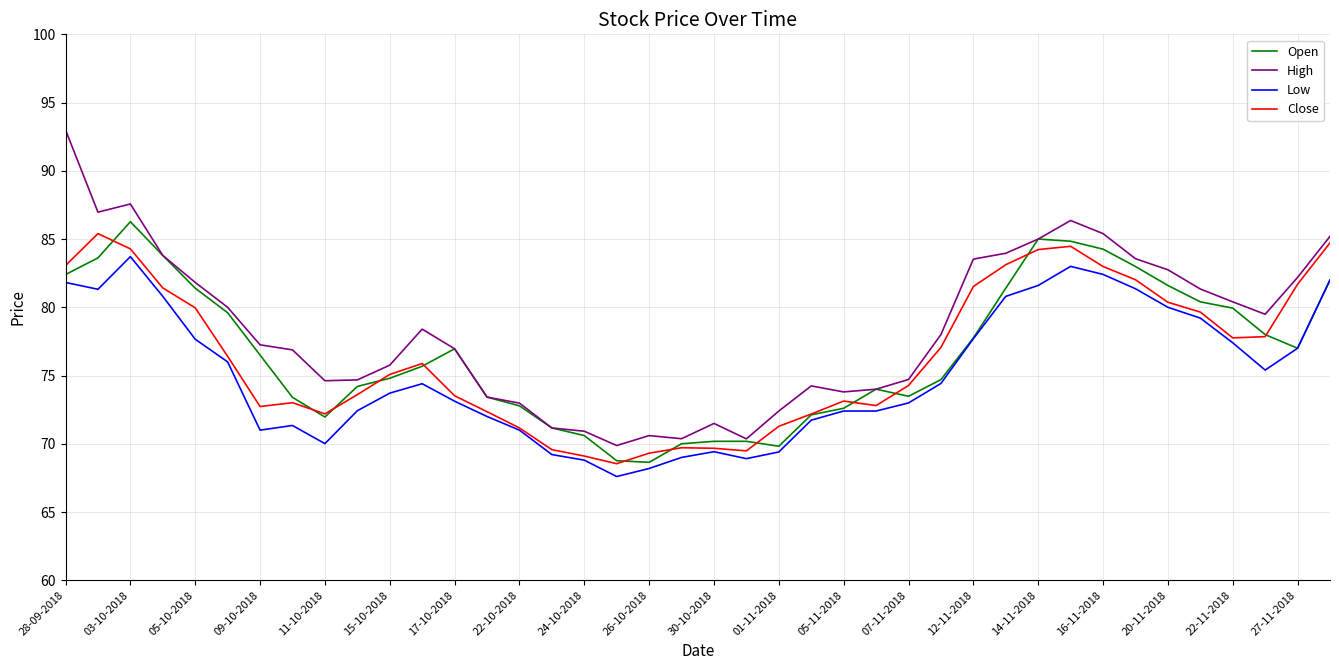

Which series has the largest total across all categories?

High